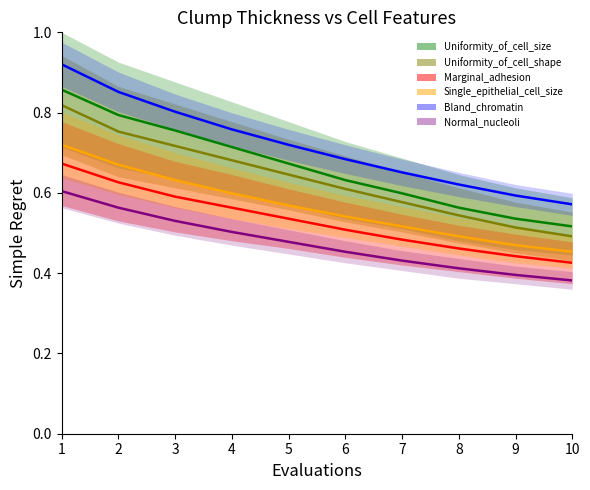

At which label does Bland_chromatin reach its peak?

1